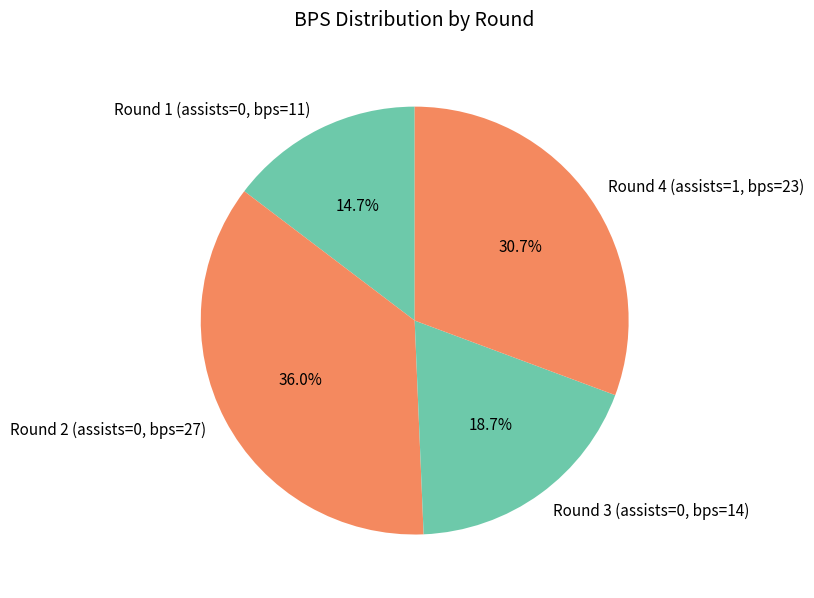

To the nearest percent, what percentage of the pie is Round 1 (assists=0, bps=11)?

15%